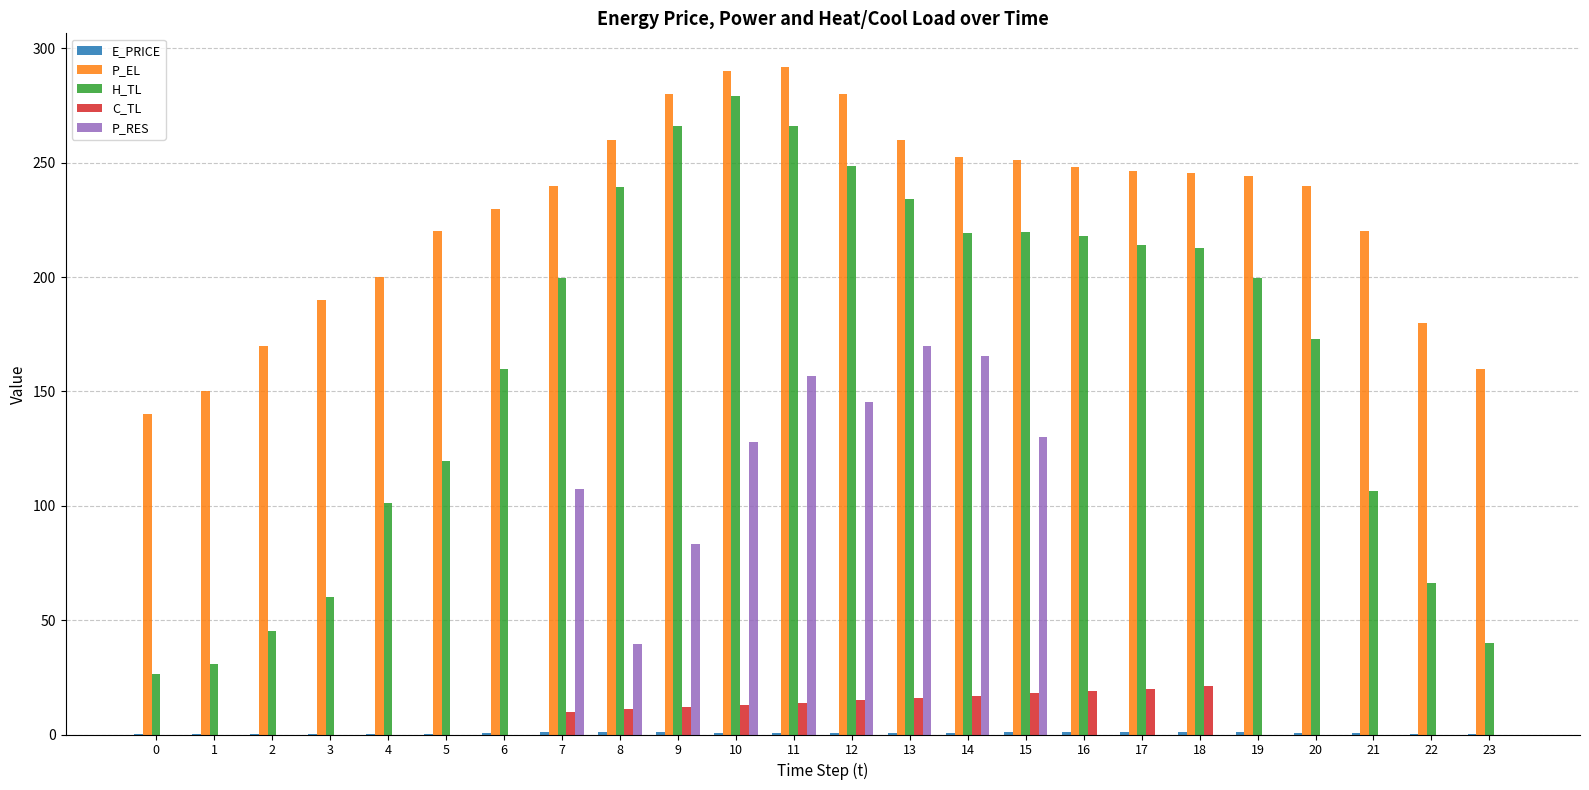

What is the sum of all H_TL values?

3945.5